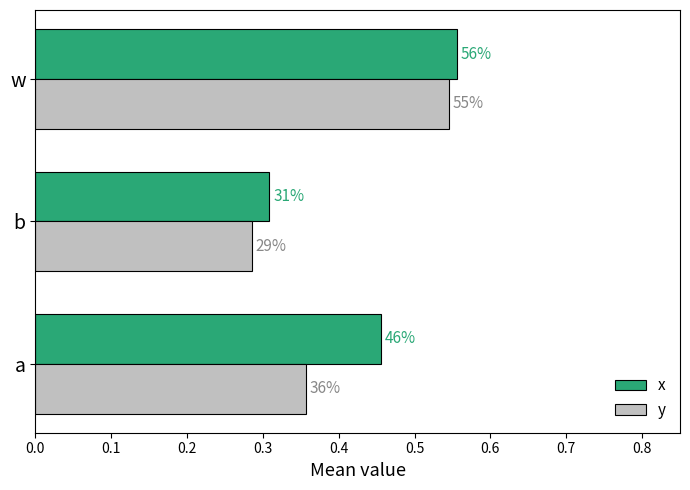

What are all the series names shown in the legend?

x, y